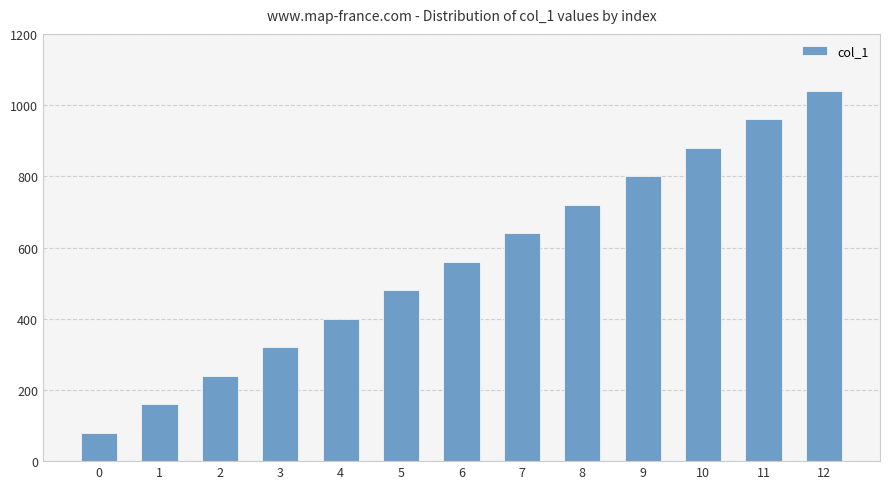

How many series are shown in this chart?

1